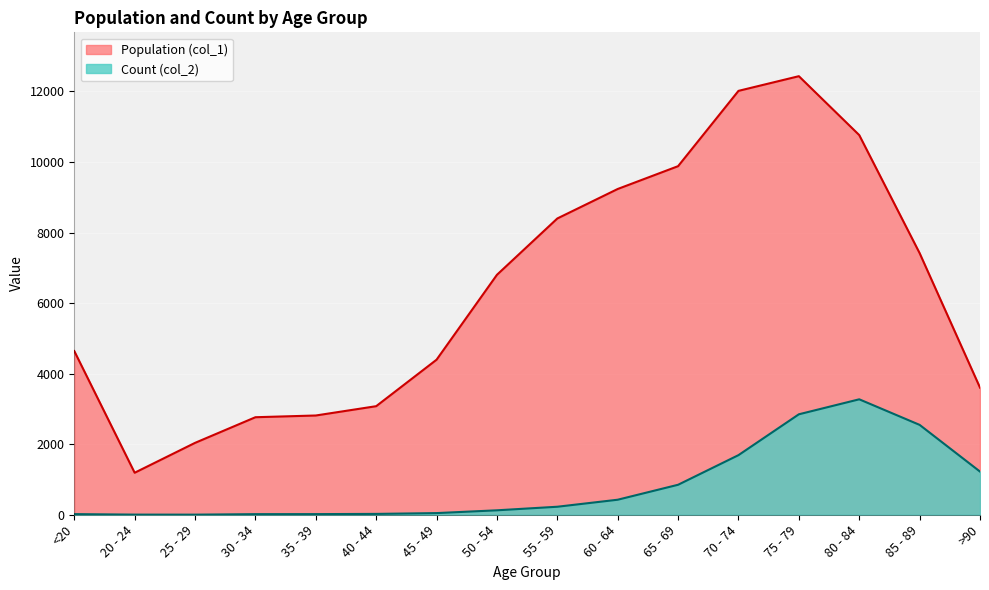

Where does the Population (col_1) series first go above 6803?

55 - 59